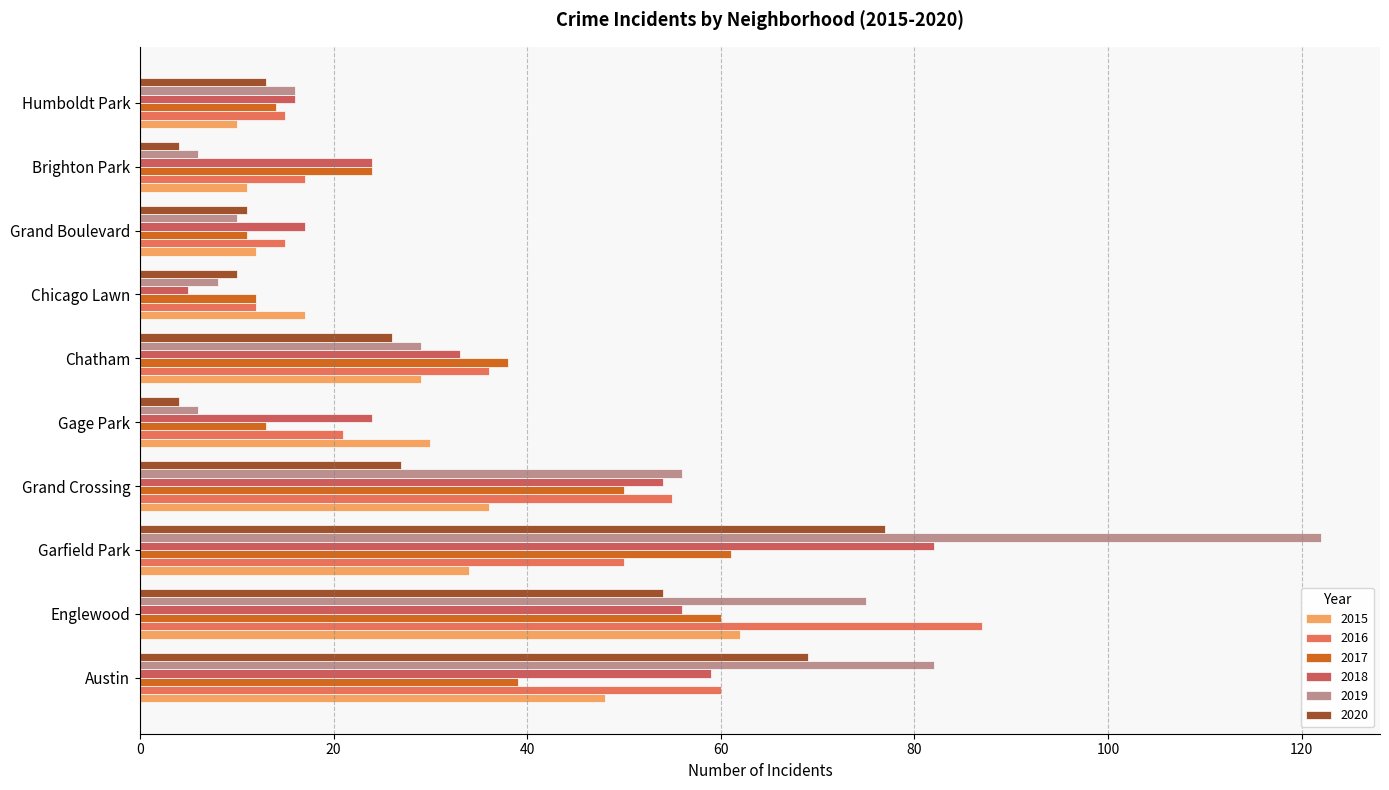

List the series in order of their peak value, lowest first.

2017, 2015, 2020, 2018, 2016, 2019